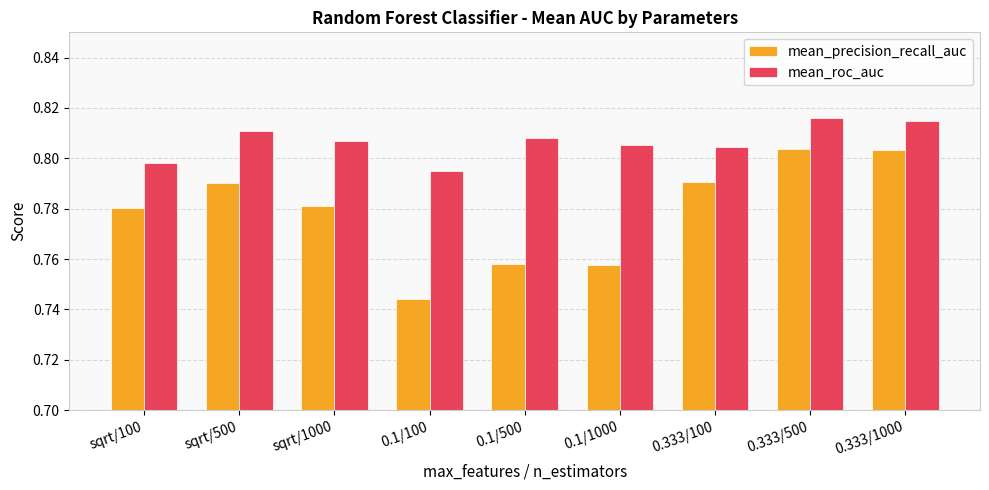

Which series has the largest total across all categories?

mean_roc_auc